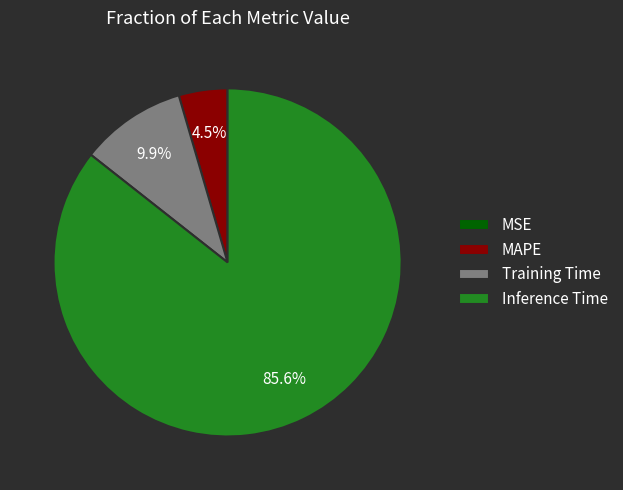

Does Inference Time represent more than half of the total?

Yes